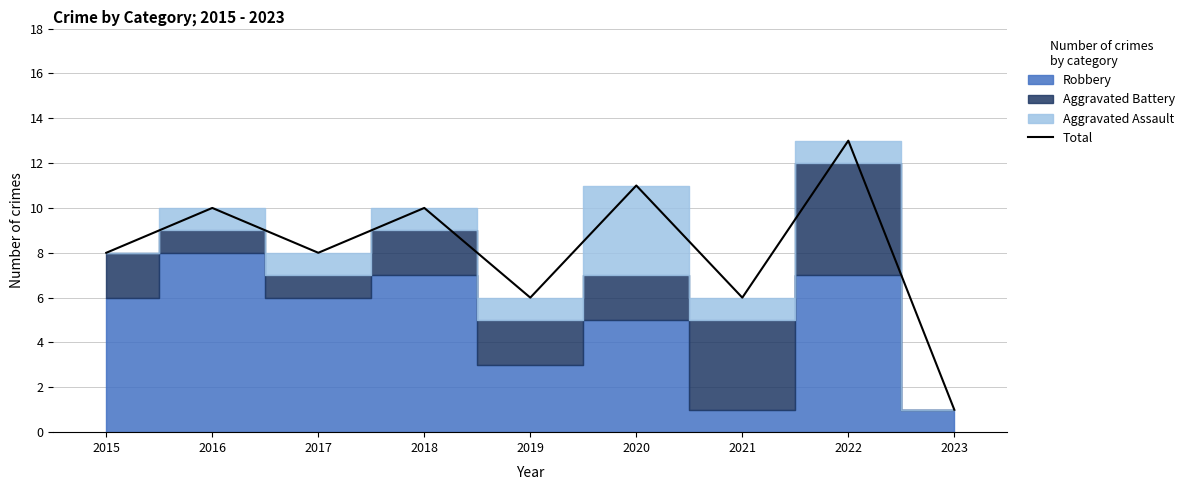

What is the change in value from 2018 to 2020?

+1